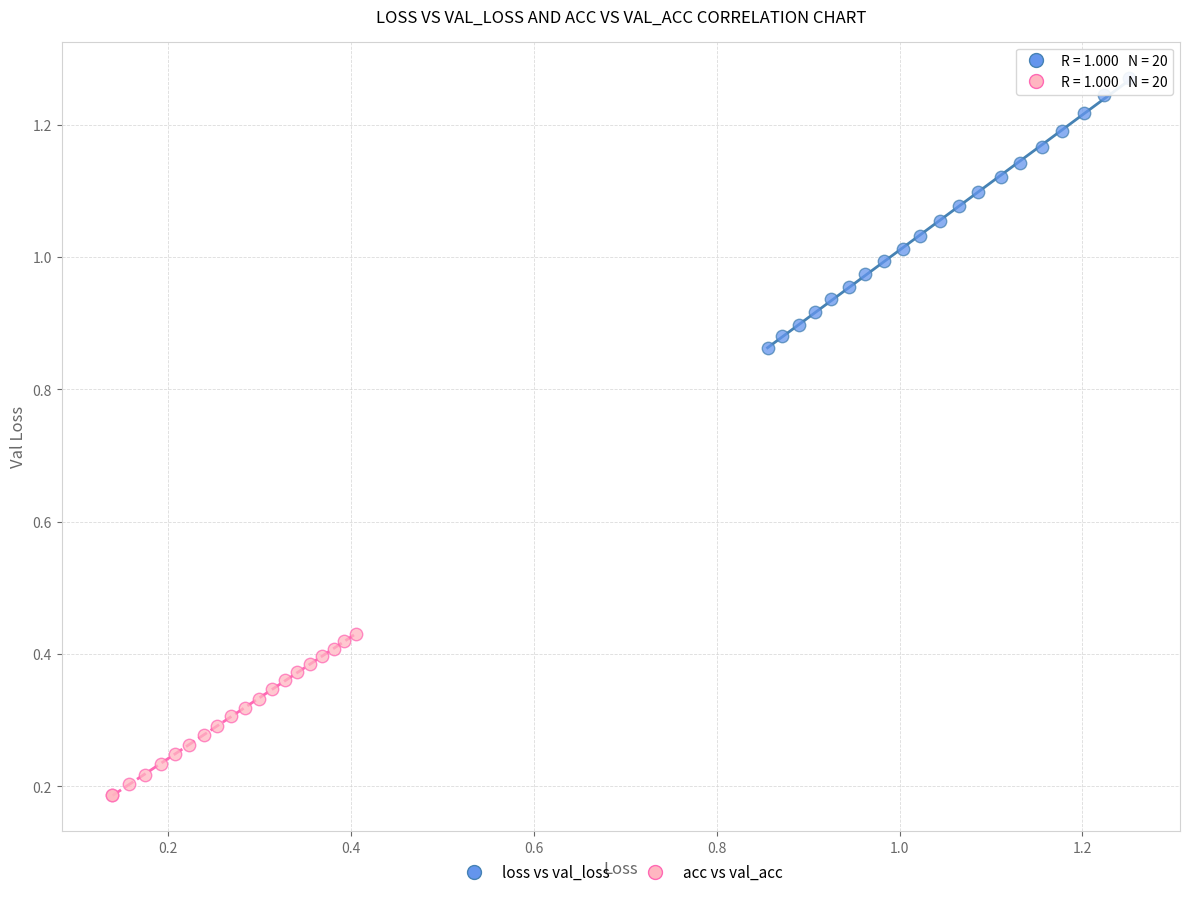

Which series reaches the minimum Y coordinate?

acc vs val_acc